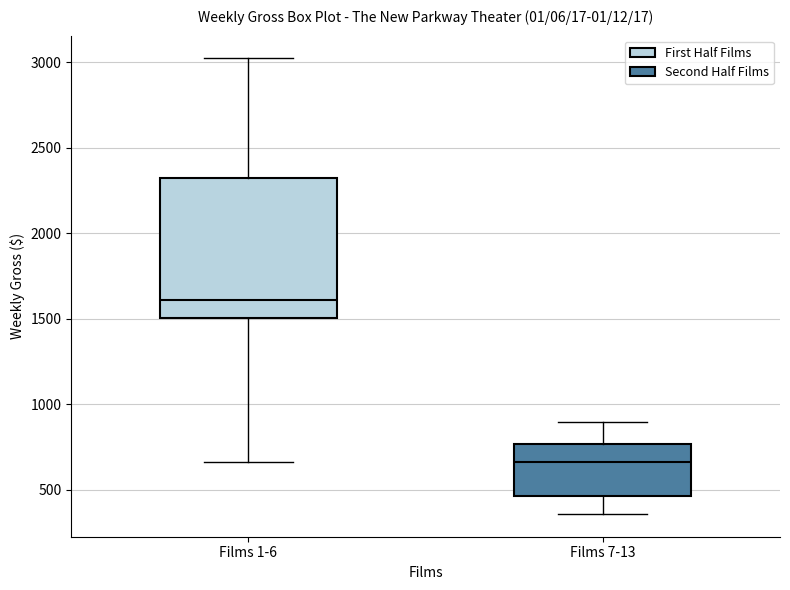

Reading left to right, transcribe this box plot: for each box, give where its median line is, the range the box spans, and where its two whiskers end, as read against the y-axis. The values are not printed on the chart, so give them approximately, as read against the axis.

Films 1-6: median 1600, box 1500 to 2350, whiskers 650 to 3000
Films 7-13: median 650, box 450 to 750, whiskers 350 to 900